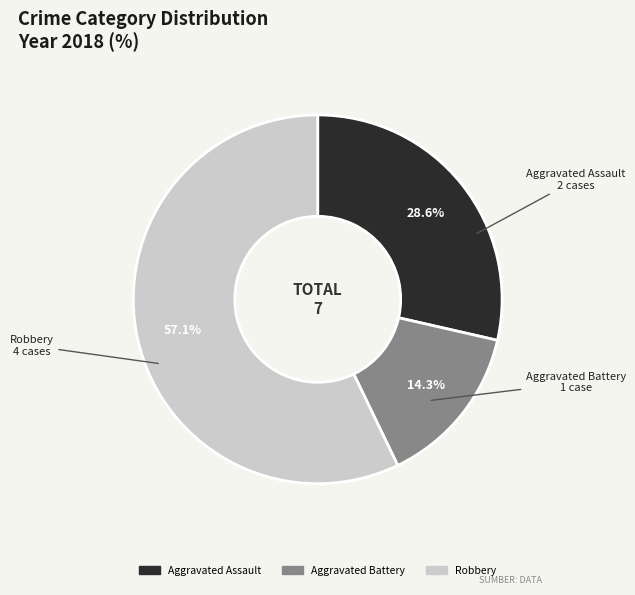

Which category has the smallest portion of the pie?

Aggravated Battery